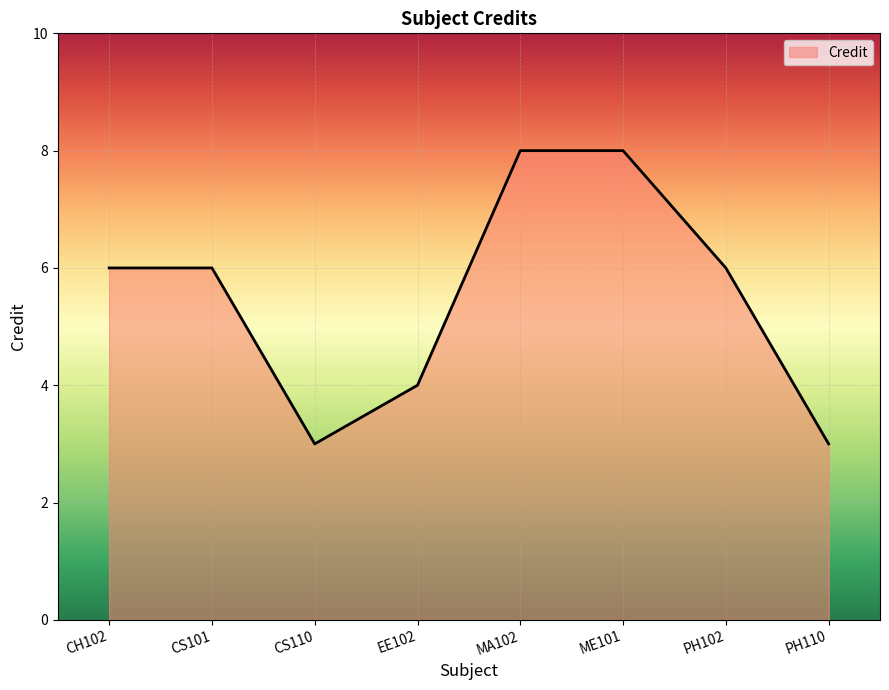

Between MA102 and PH102, which is larger?

MA102